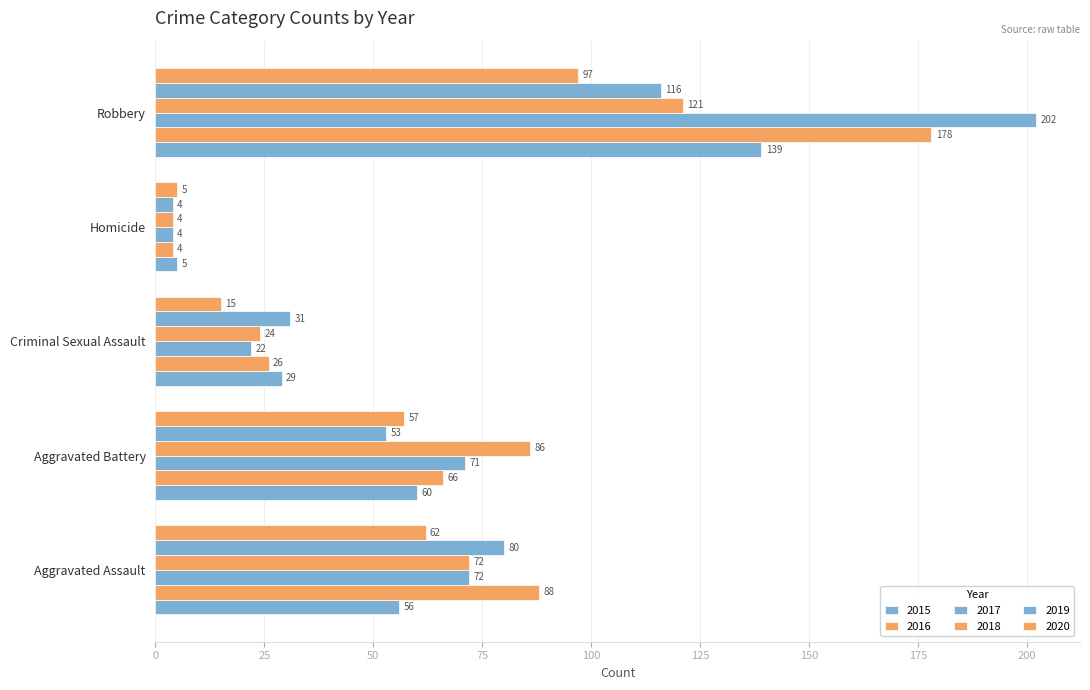

At which category does the chart reach its minimum across all series?

Homicide